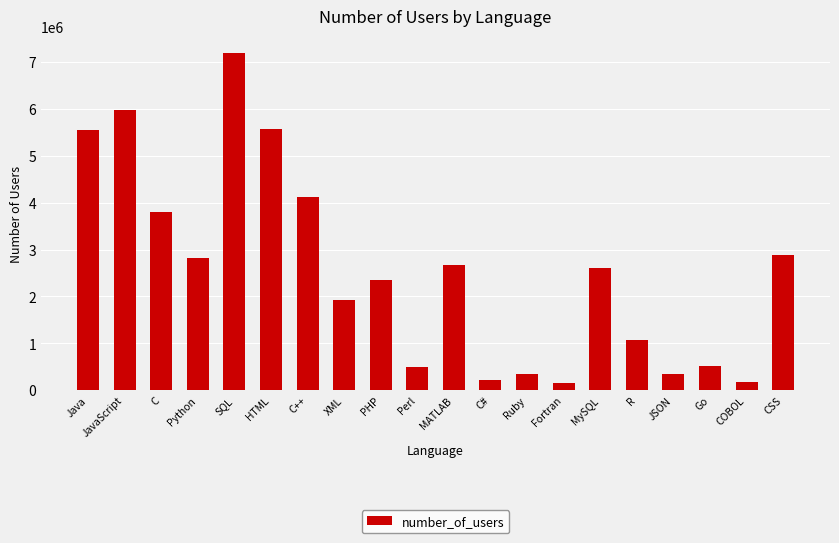

Where is the data nearest to the value 3672135?

C